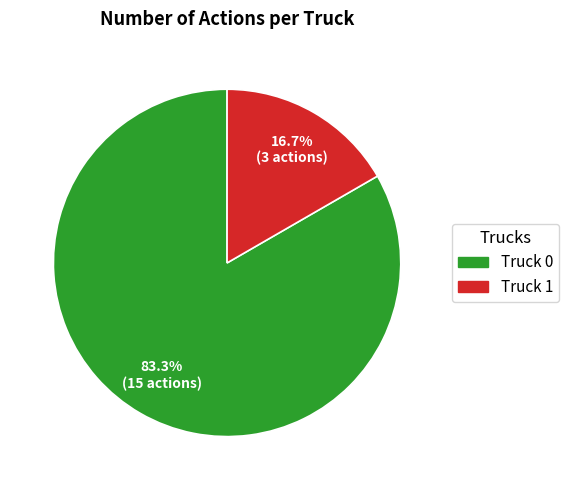

How many slices are in this pie chart?

2